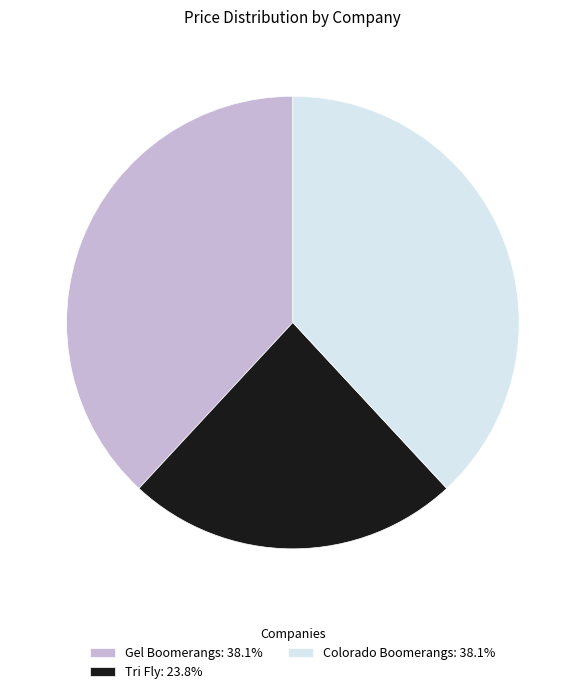

Is the sum of Colorado Boomerangs: 38.1% and Tri Fly: 23.8% greater than half?

Yes